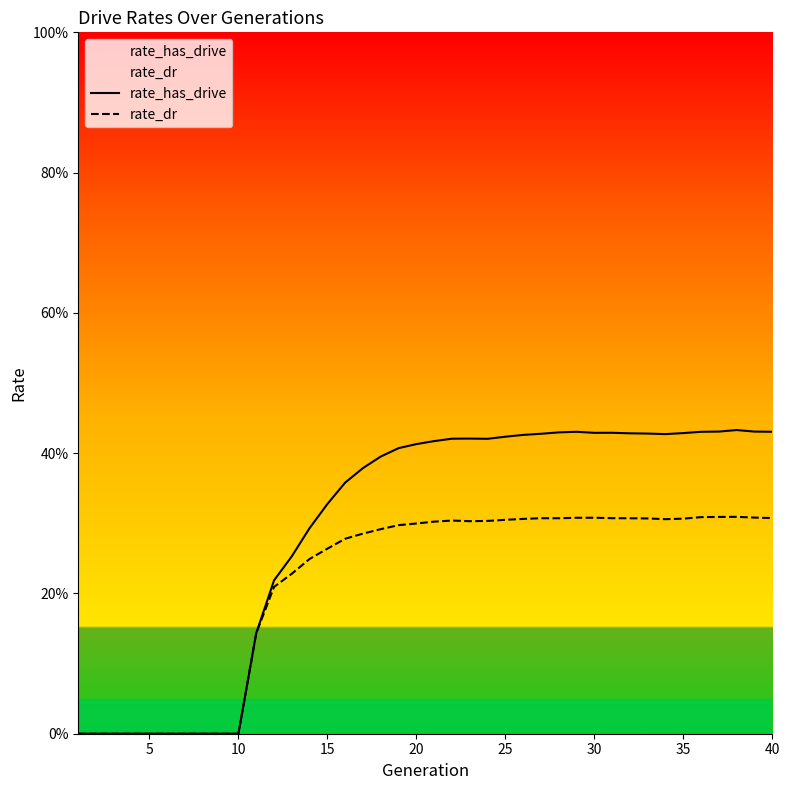

True or false: rate_has_drive and rate_dr intersect in this chart.

False